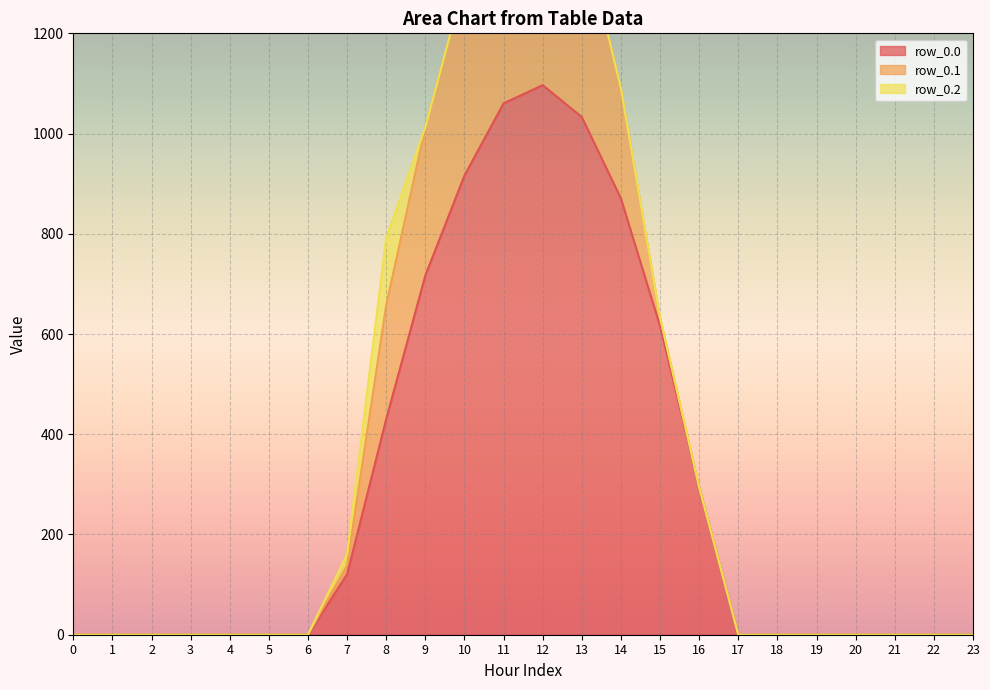

What is the spread (max minus min) of values at 16?

294.5